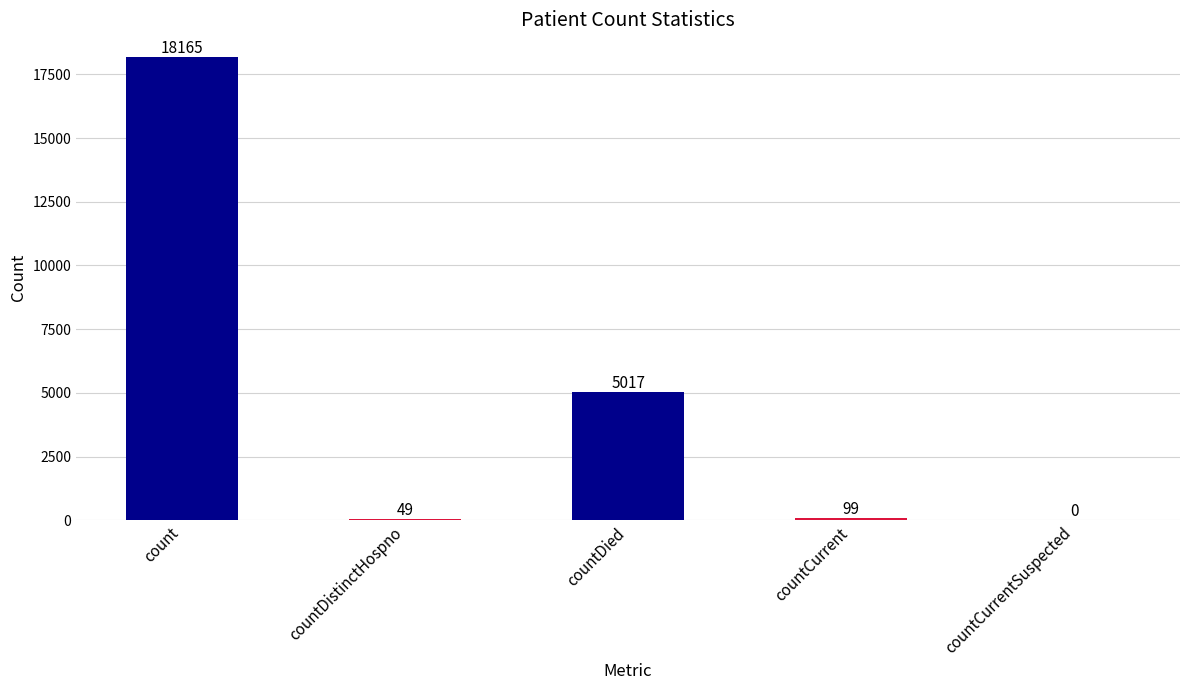

How many categories are shown in the chart?

5